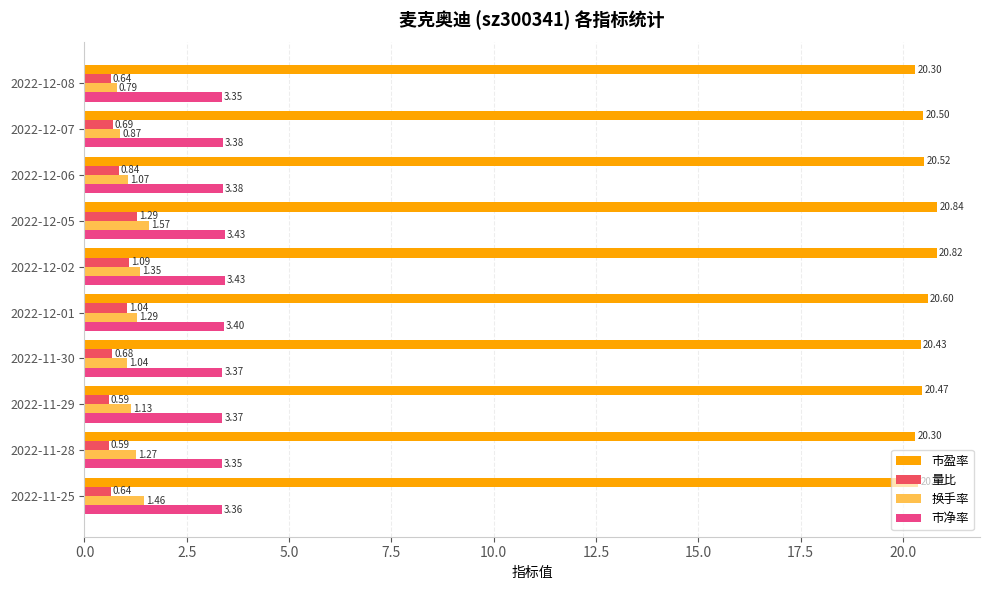

What is the highest value of the 市净率 series?

3.4